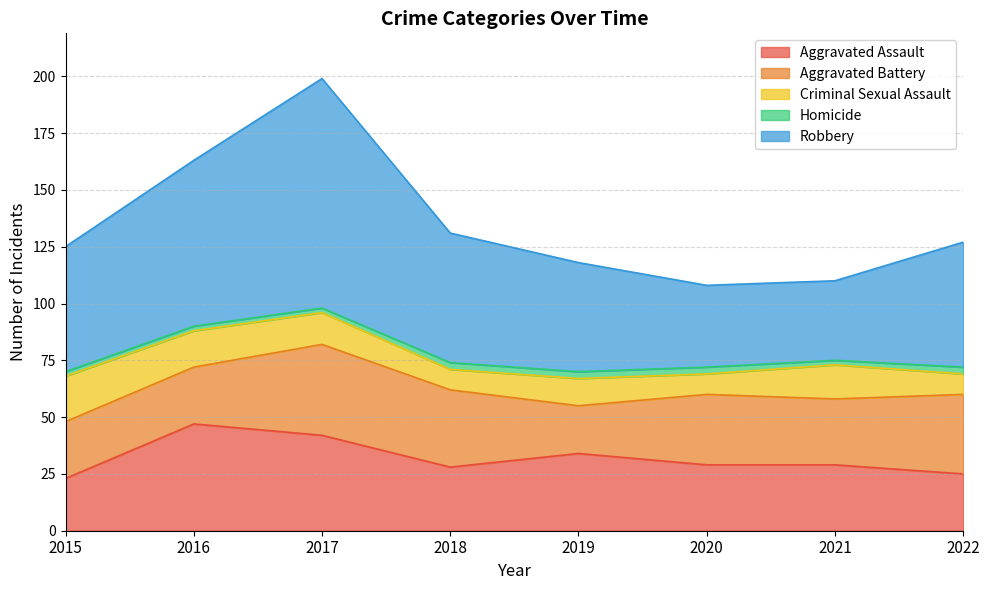

Where does the Aggravated Battery series first go above 31?

2017